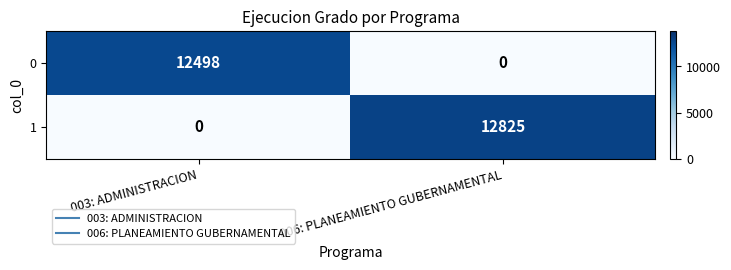

The value of 0 at 006: PLANEAMIENTO GUBERNAMENTAL is -5365. True or false?

False